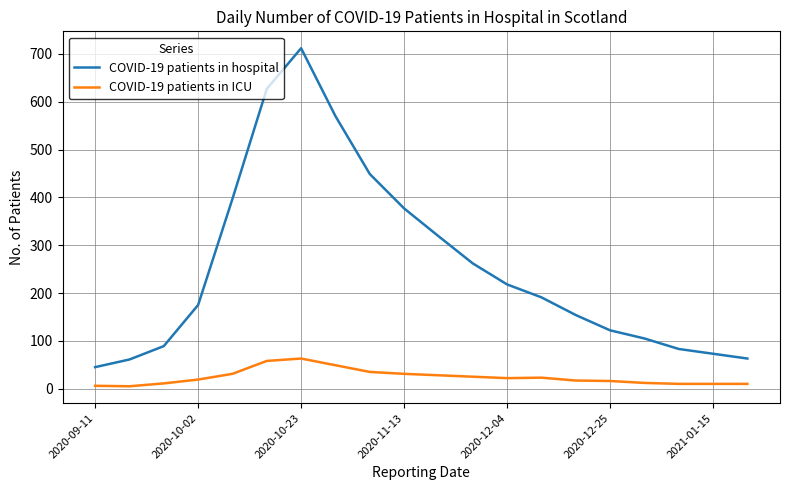

Which series has the largest total across all categories?

COVID-19 patients in hospital